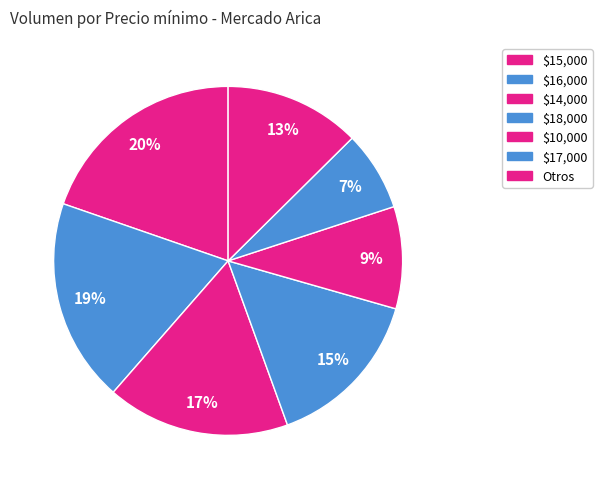

Count the number of slices in the pie.

7